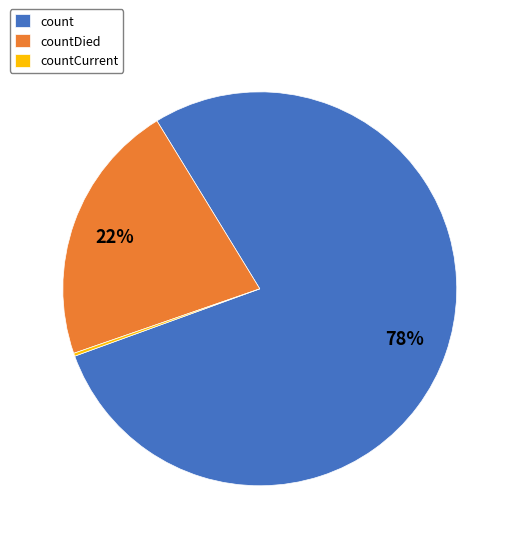

The countDied slice represents 16% of the pie. True or false?

False